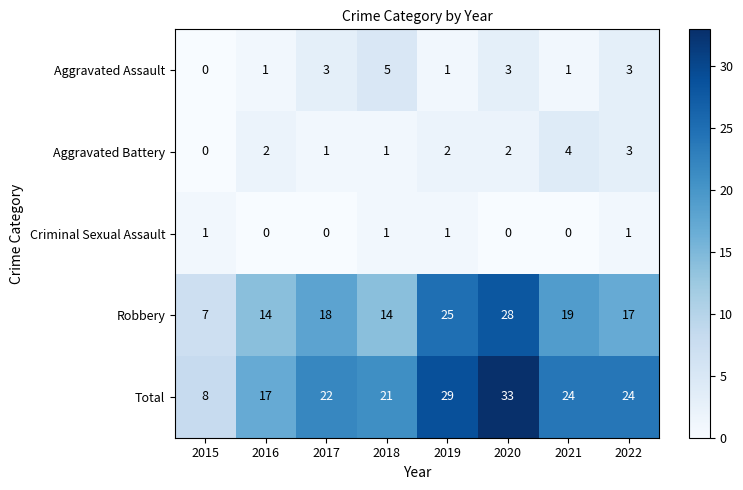

What is the sum of the Total values at 2015 and 2022?

32